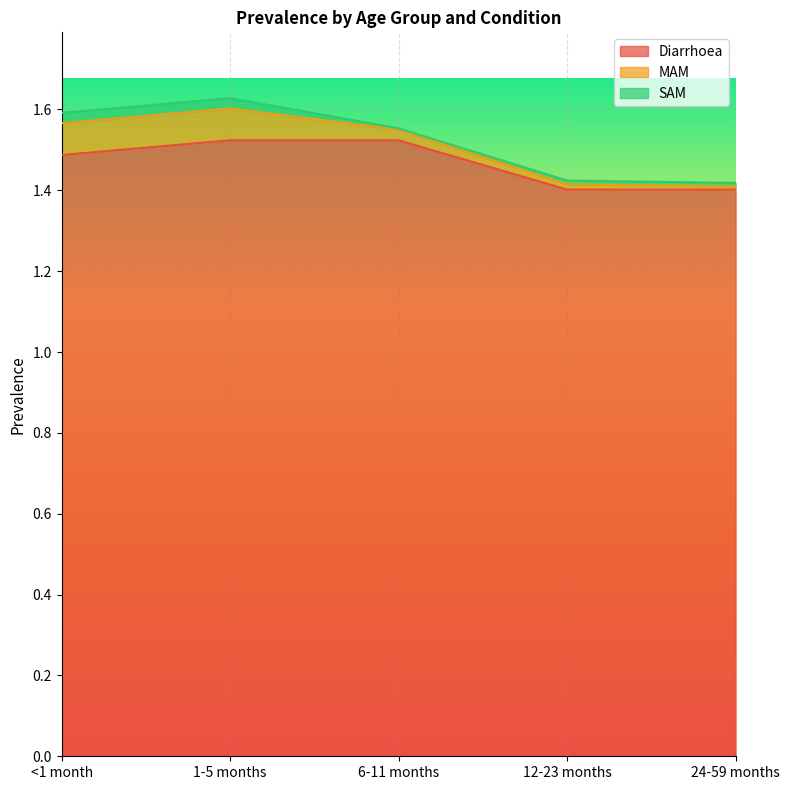

Reading left to right, transcribe all the data shown in this chart.

Diarrhoea: 1.5	1.5	1.5	1.4	1.4
MAM: 0.1	0.1	0.0	0.0	0.0
SAM: 0.0	0.0	0.0	0.0	0.0